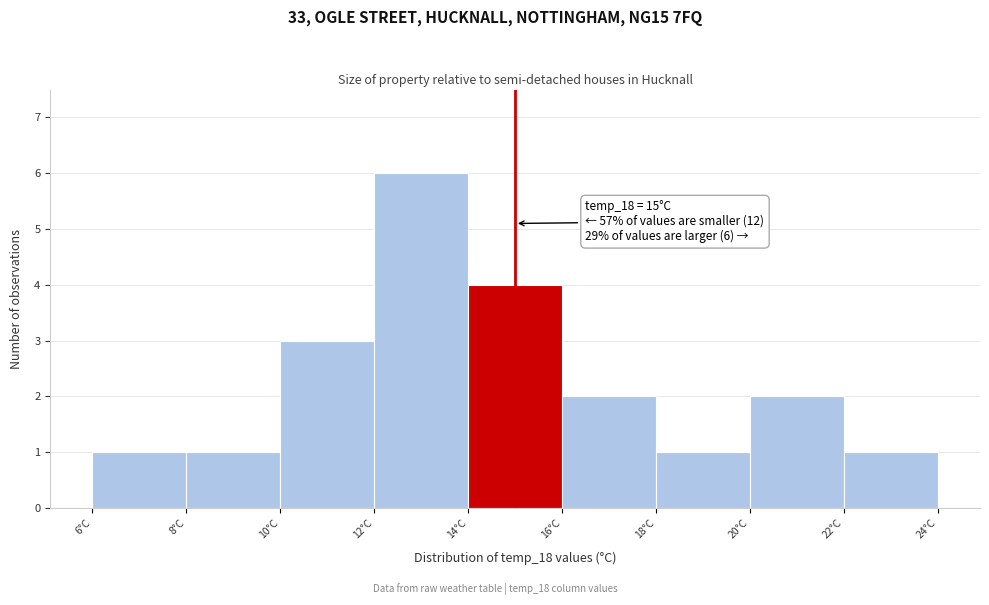

Over which range of the x-axis is the bar tallest?

12 to 14